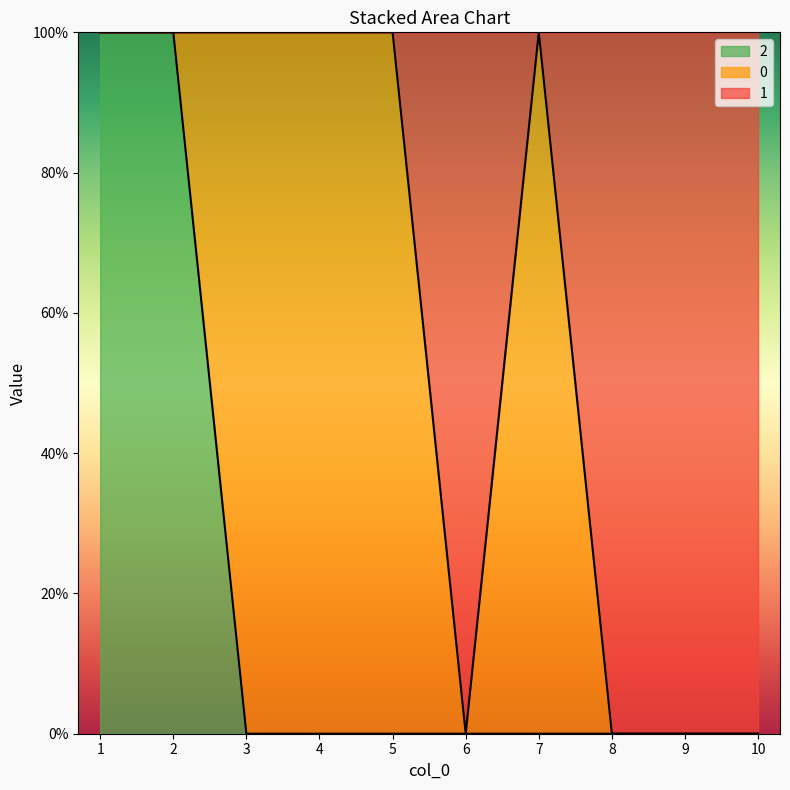

Rank the categories by 2 value from lowest to highest.

3, 4, 5, 6, 7, 8, 9, 10, 1, 2